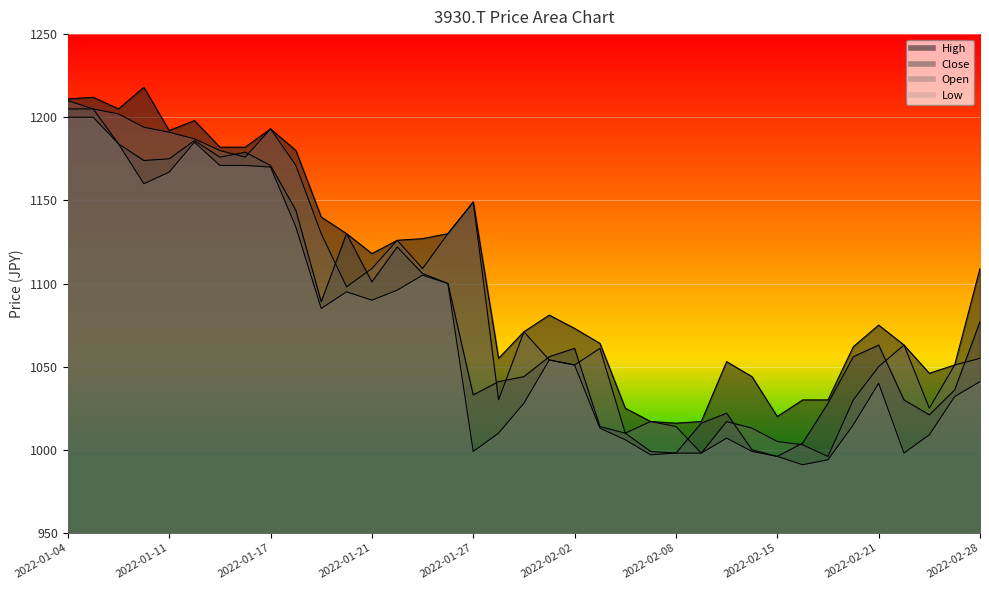

Where is the first local maximum for High?

2022-01-05